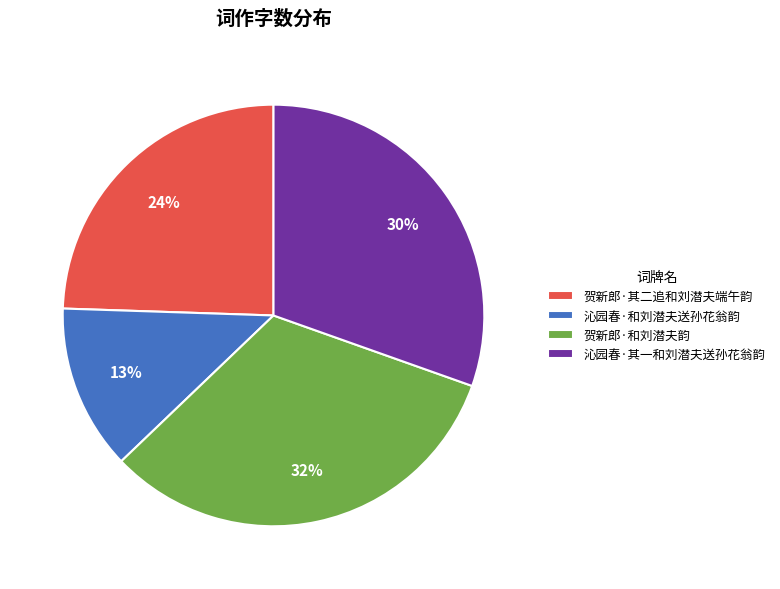

Is there any slice that represents more than half of the pie?

No